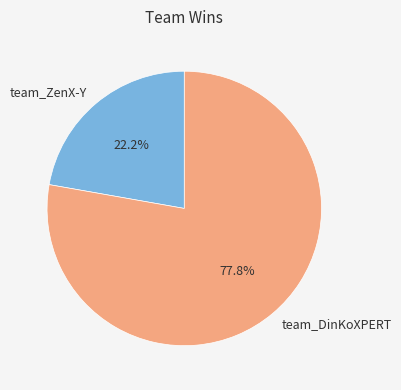

What portion of the pie excludes team_DinKoXPERT?

22.2%